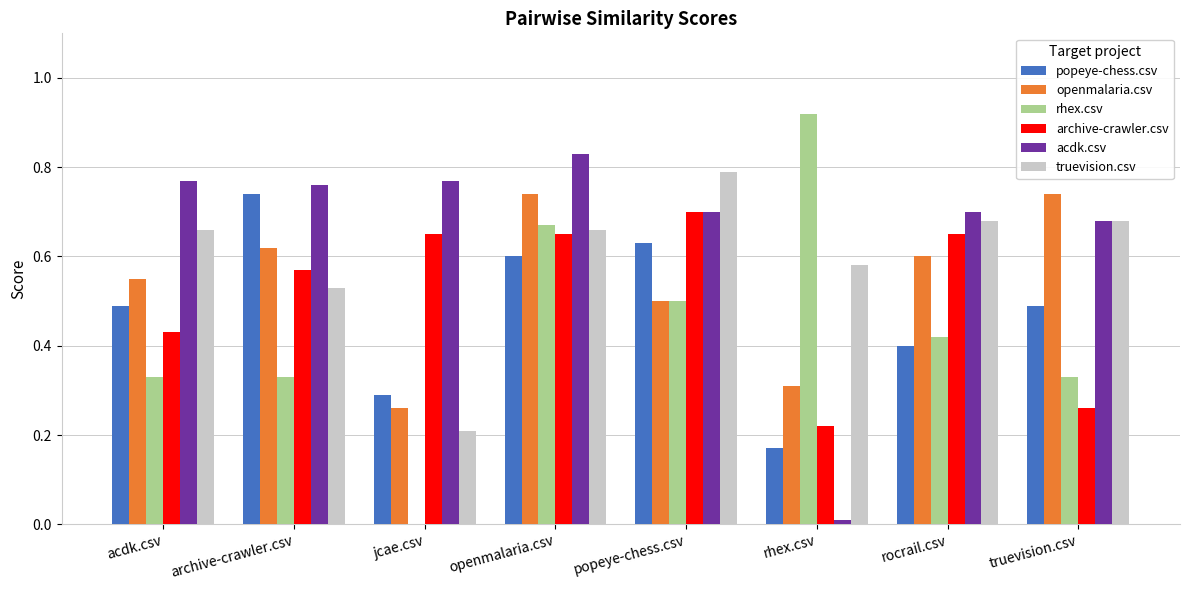

Count the number of data series in this chart.

6